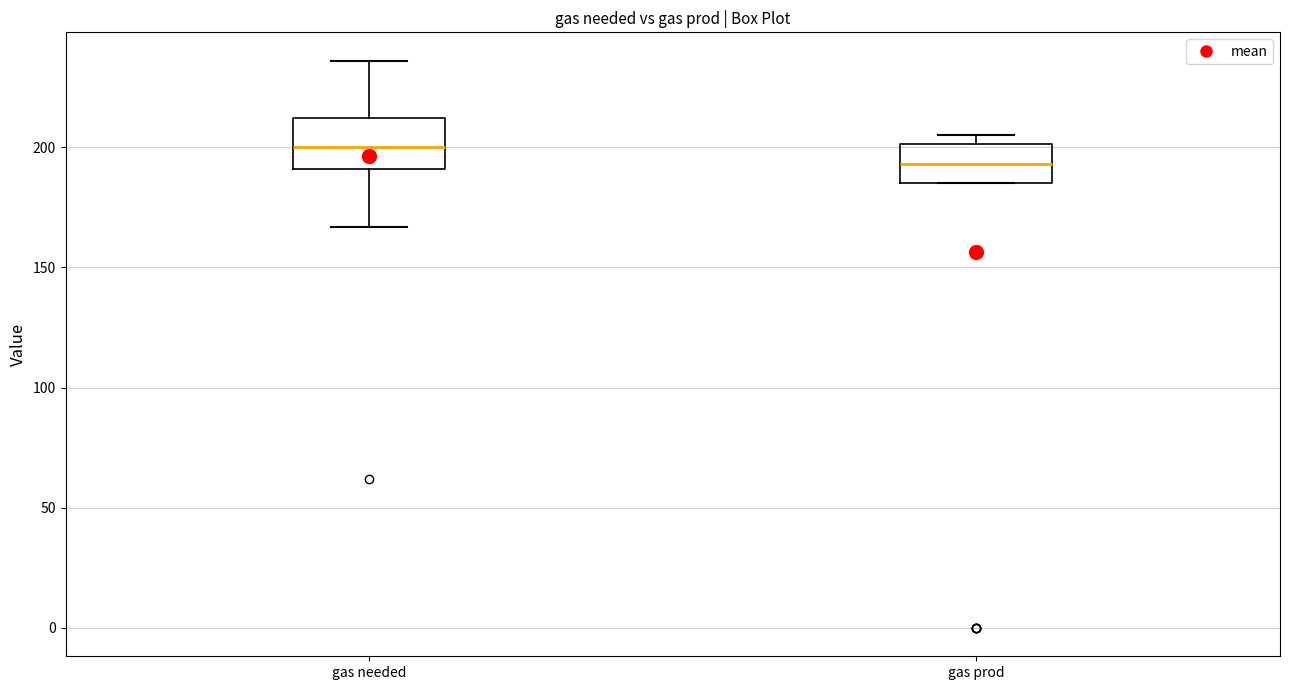

Where does the median line of the box for gas prod sit on the y-axis? The values are not printed on the chart, so give them approximately, as read against the axis.

195